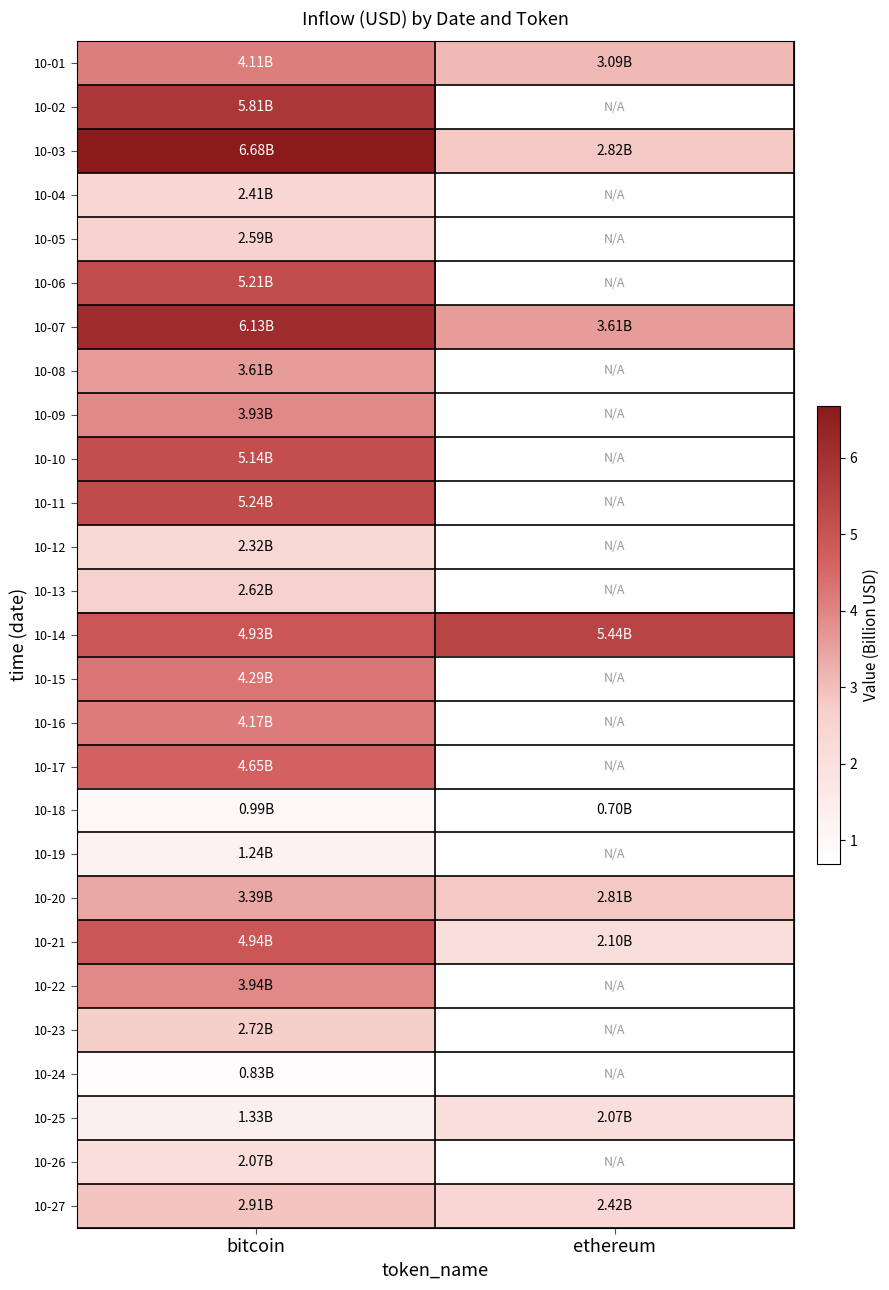

Is it true that 10-02 equals 5.8 at bitcoin?

True